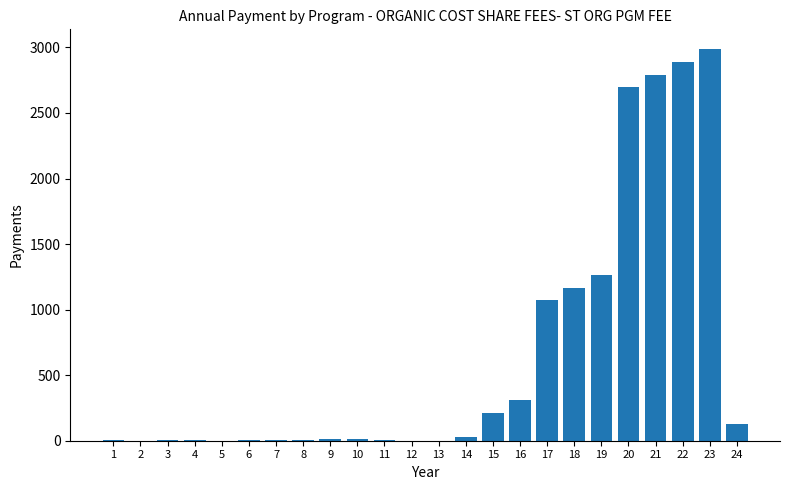

What is the sum of all values?

15605.6